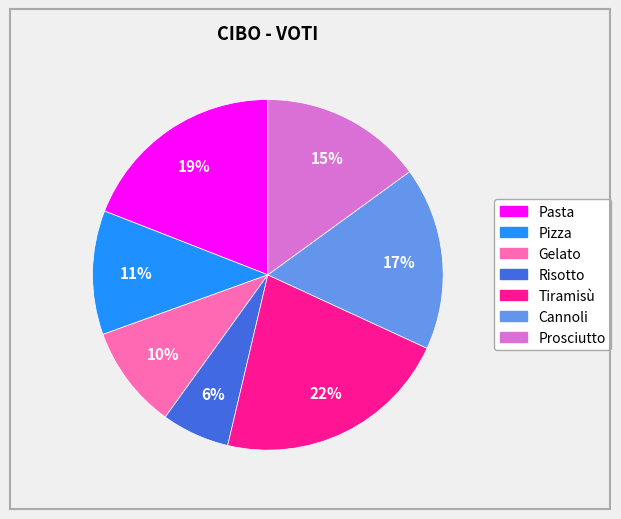

What percentage is the Prosciutto slice, to the nearest percent?

15%